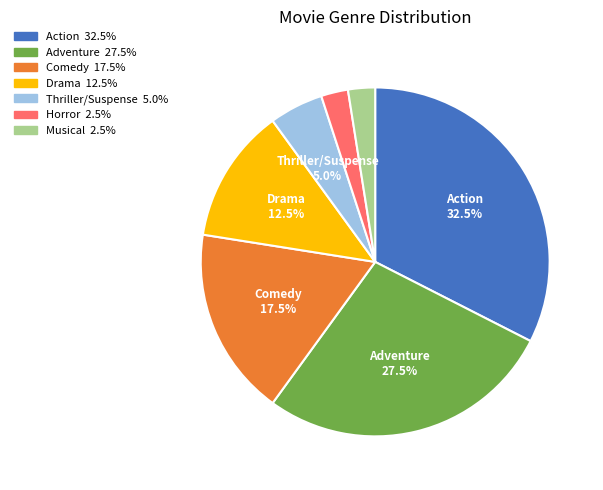

Is there any slice that represents more than half of the pie?

No